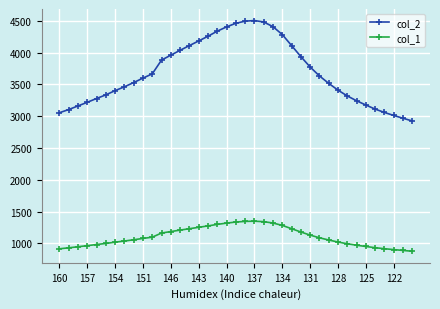

What is the difference between the maximum and minimum values in the col_1 series?

473